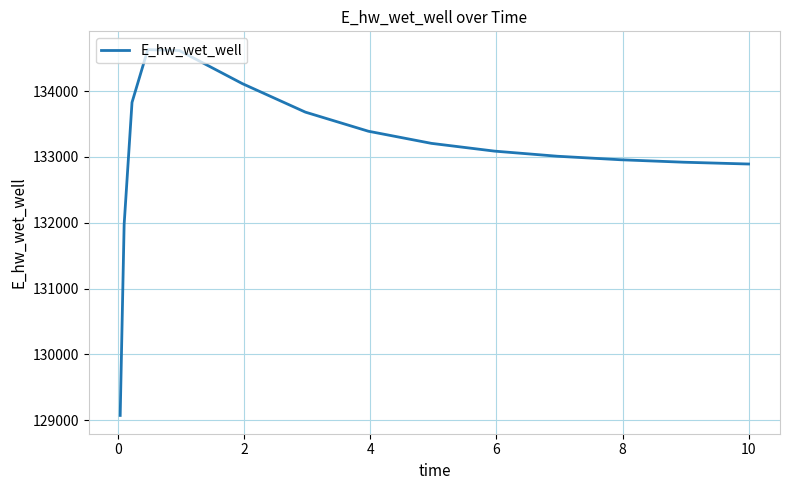

What is the difference between the maximum and minimum values?

5560.2